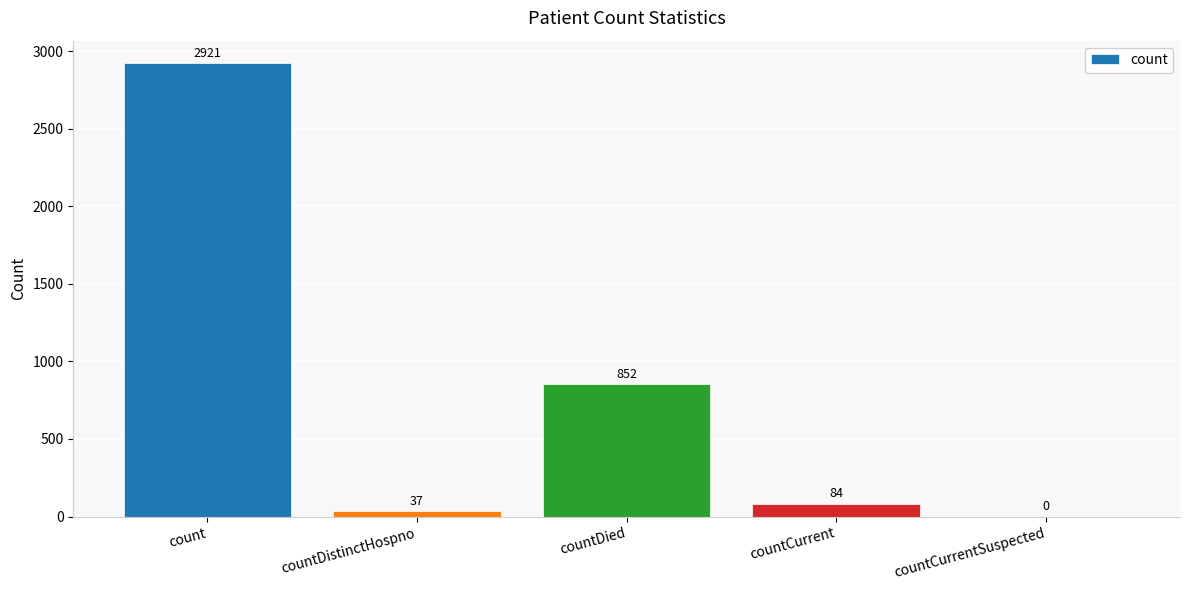

Reading right to left, what are all the values shown in this chart?

0	84	852	37	2921